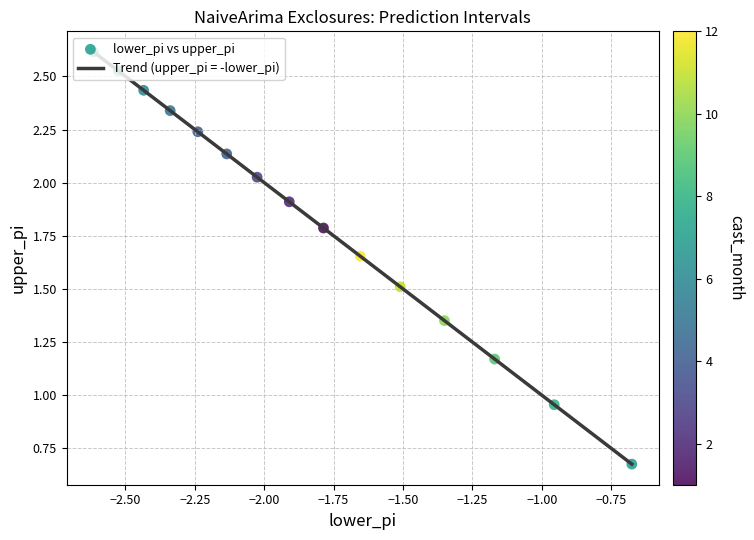

What is the greatest value displayed?

2.6